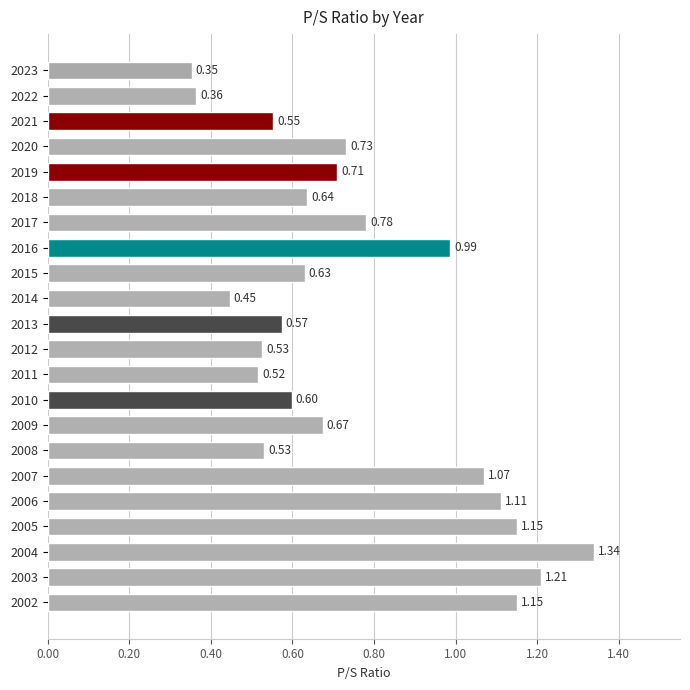

What is the change in value from 2021 to 2004?

+0.8